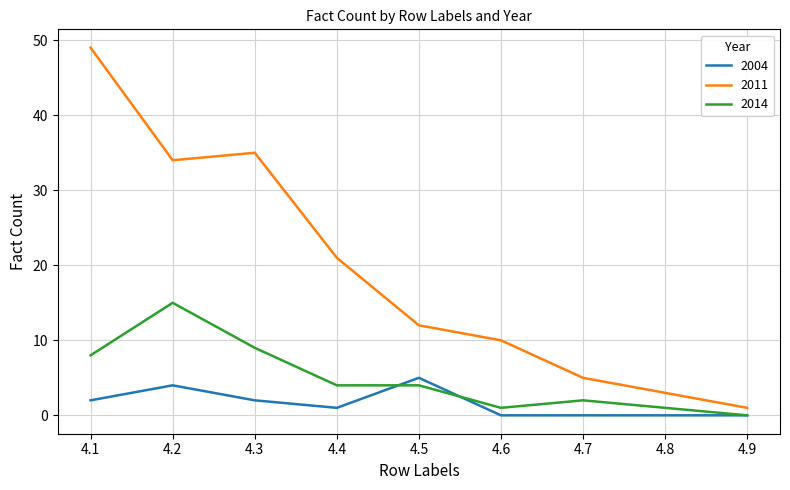

The value of 2014 at 4.3 is 9. True or false?

True